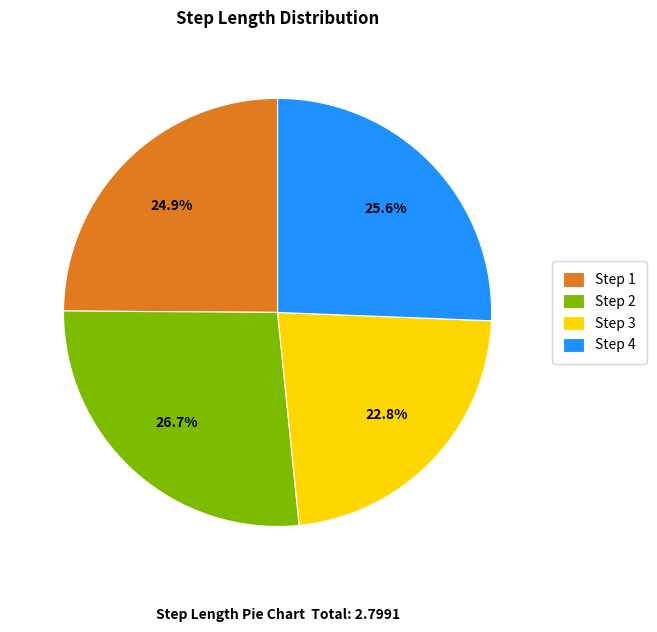

Count the number of slices in the pie.

4